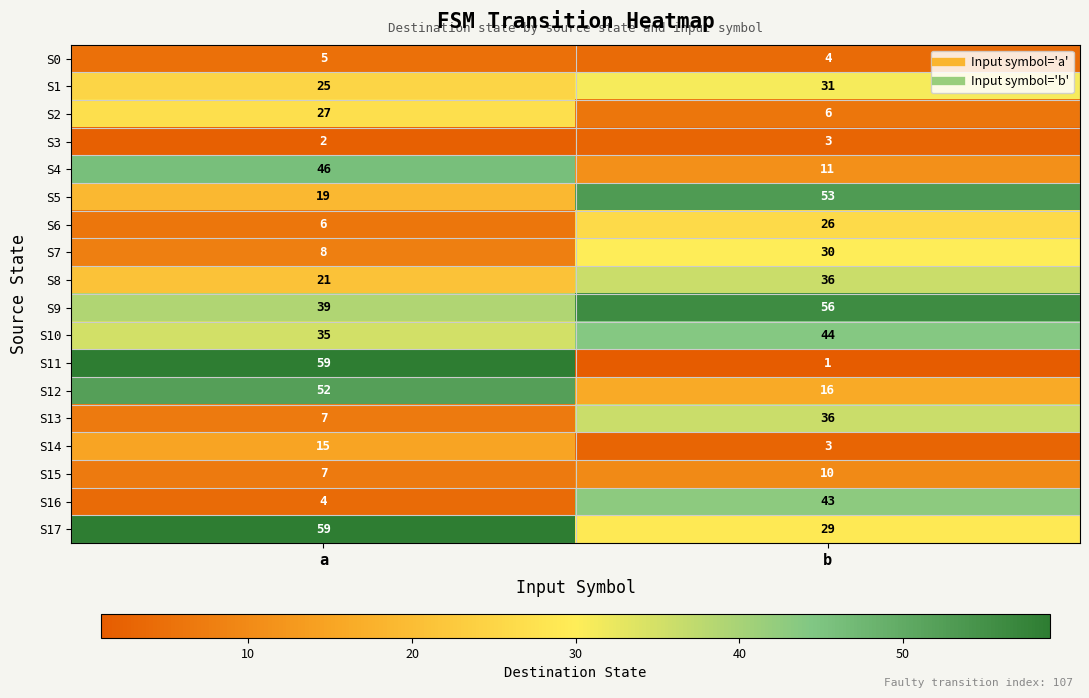

What is the sum of the S4 values at b and a?

57